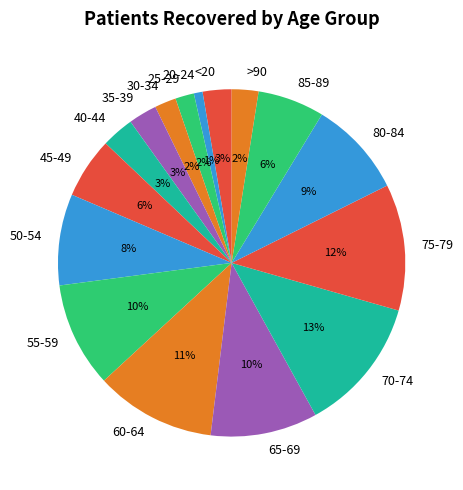

Count the number of slices in the pie.

16